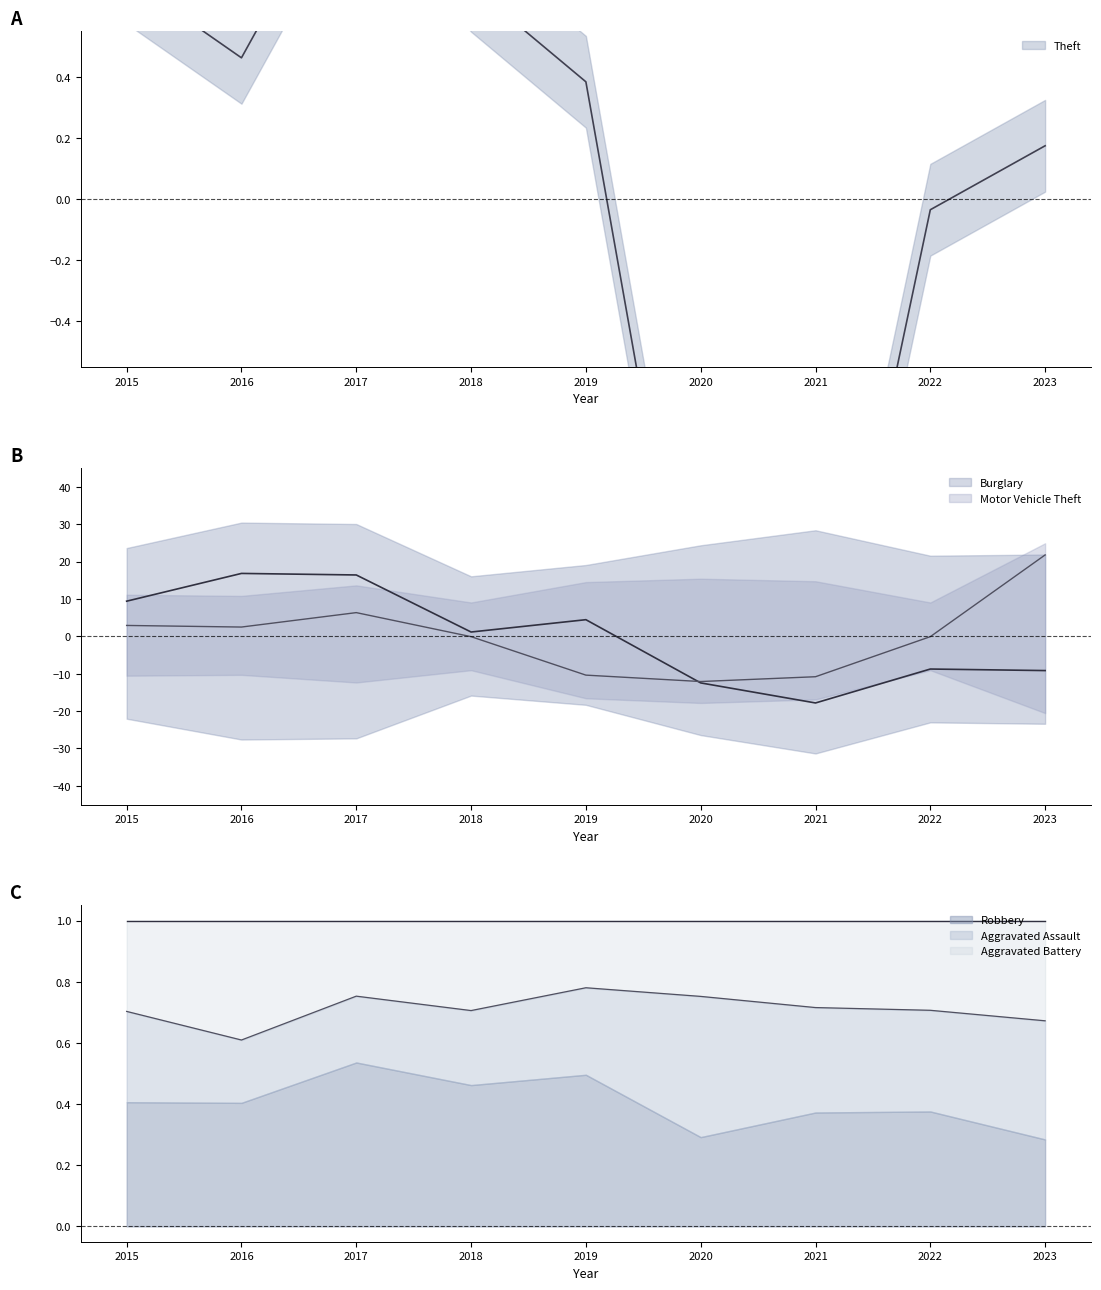

Is it true that Motor Vehicle Theft equals 1.5 at 2016?

False